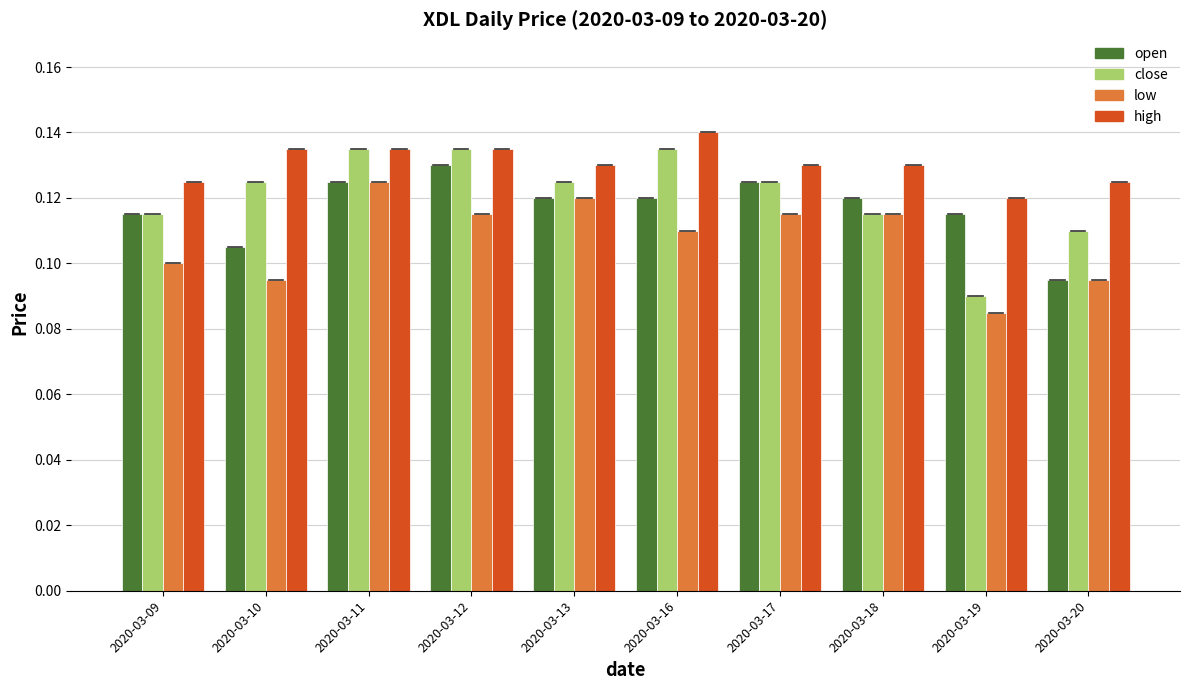

The value of open at 2020-03-10 is 0.2. True or false?

False